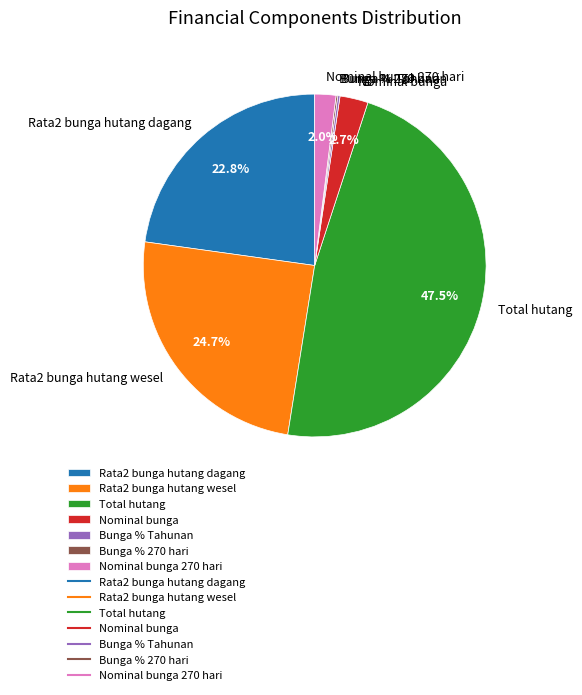

Between Total hutang and Rata2 bunga hutang dagang, which is larger?

Total hutang